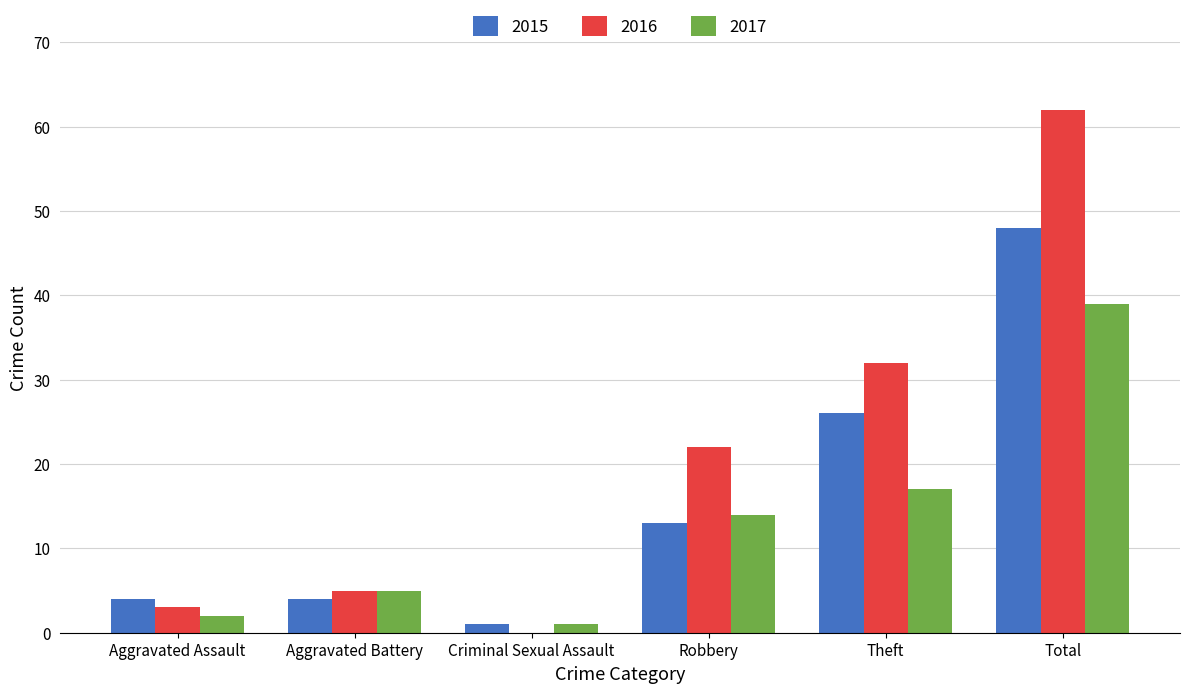

What is the sum of the 2015 values at Aggravated Assault and Robbery?

17